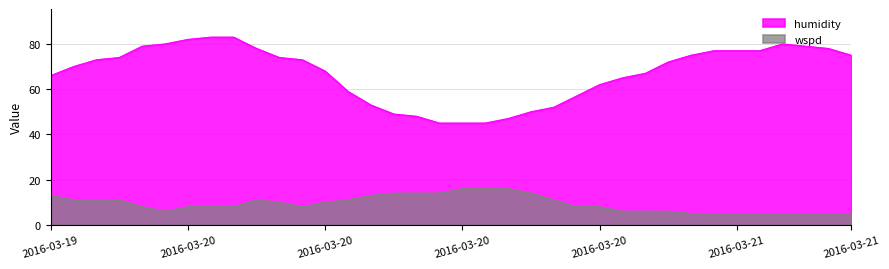

Read the wspd value at 2016-03-20 12:00, to the nearest 5.

15